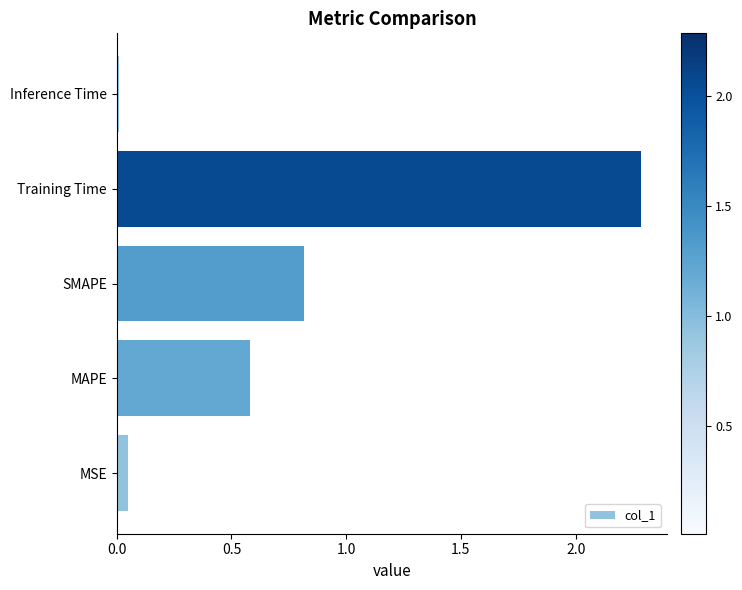

The value at MAPE is 0.6. True or false?

True